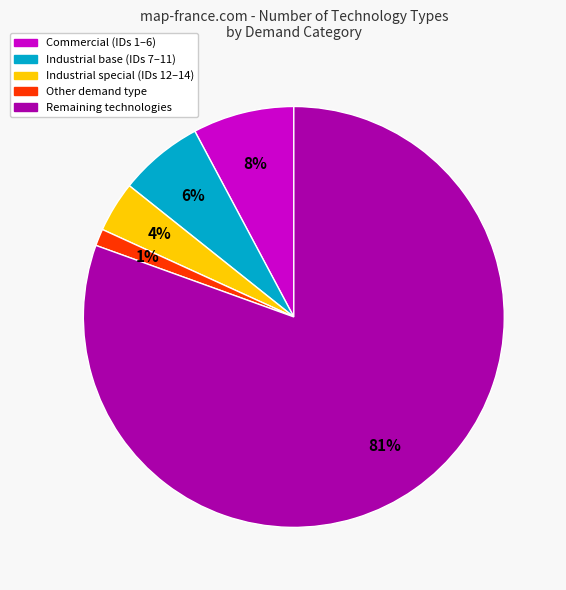

What percentage is the Other demand type slice, to the nearest percent?

1%